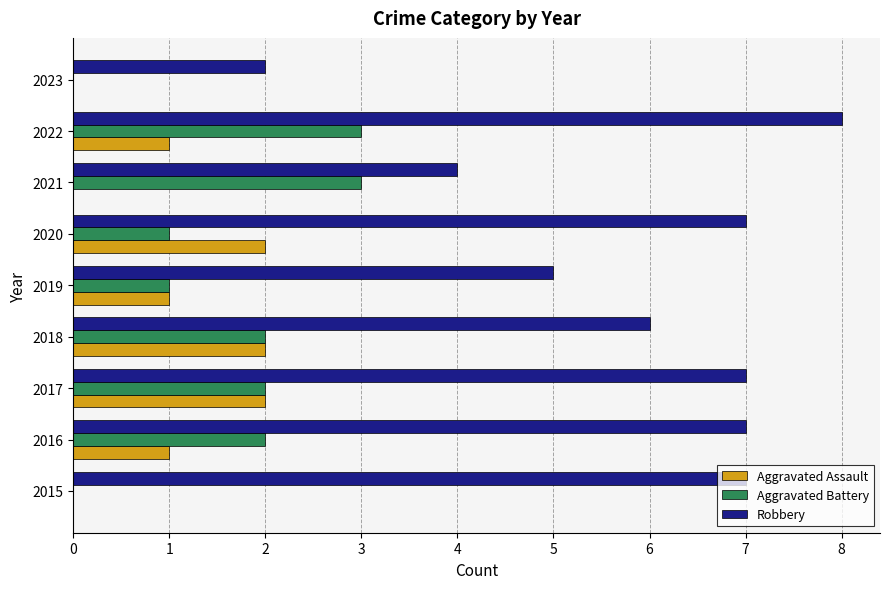

Which series has the largest total across all categories?

Robbery